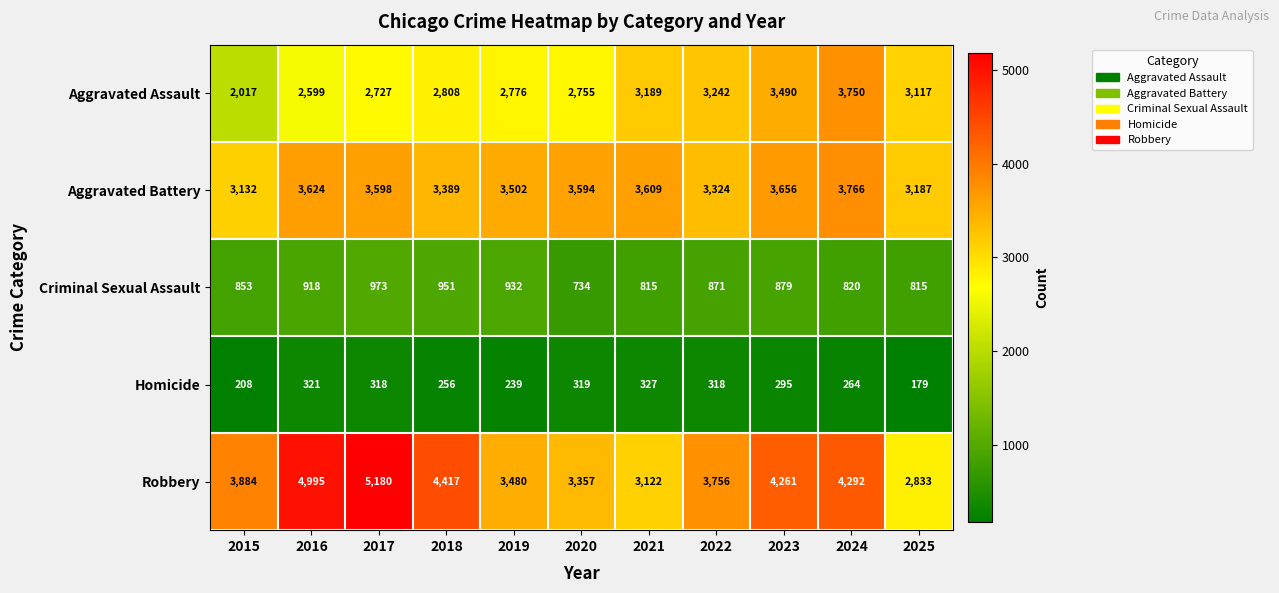

What is the difference between the maximum and minimum values in the Robbery series?

2347